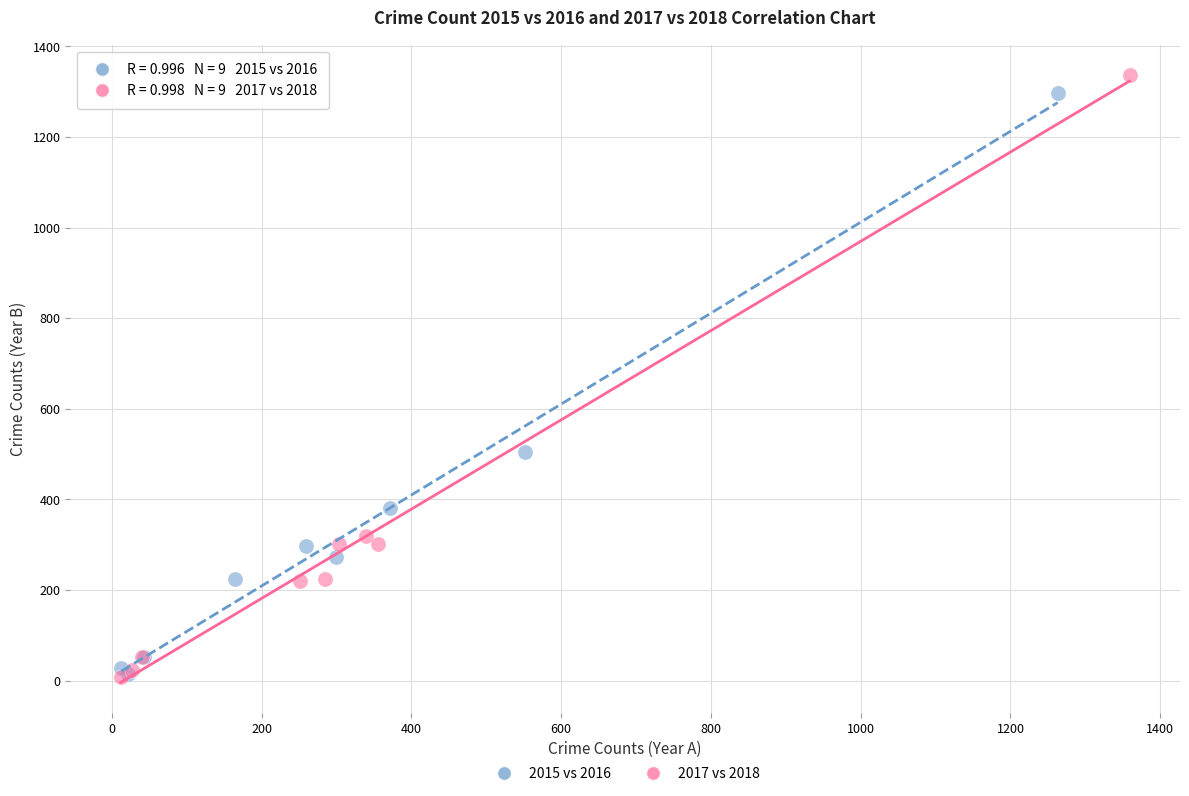

Which series has the largest Y range (max minus min)?

2017 vs 2018